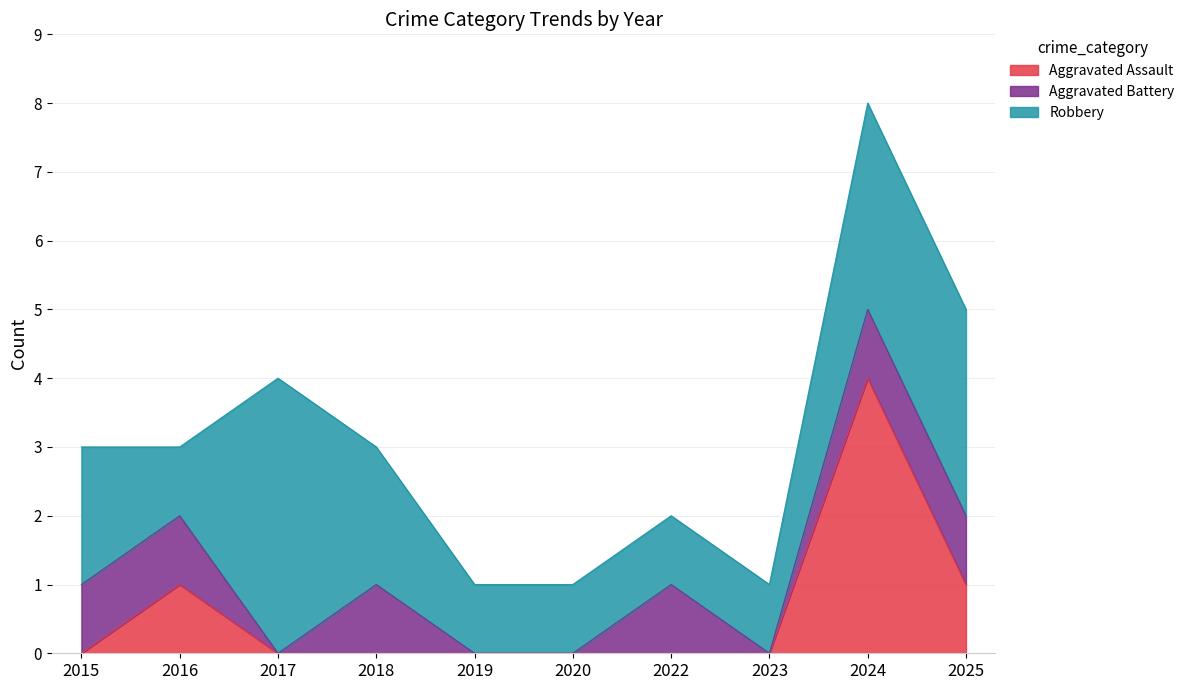

Is the value of Aggravated Battery at 2015 greater than the value of Robbery at 2016?

No